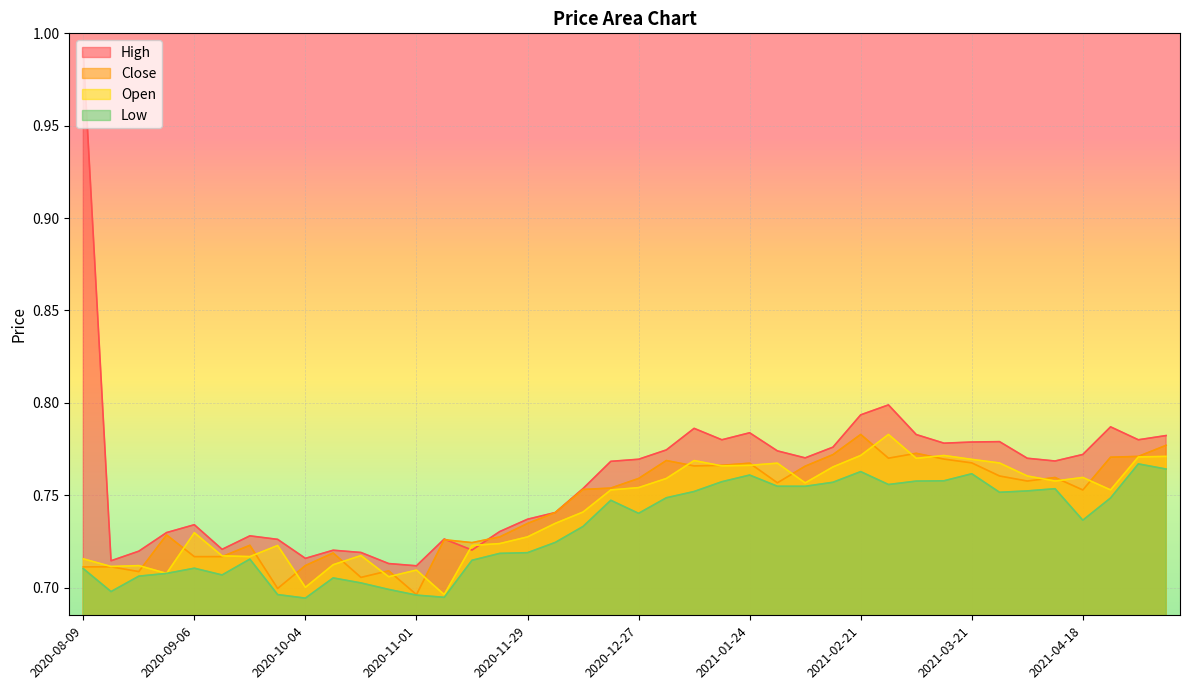

Between 2020-08-23 and 2020-11-22, which series saw the biggest shift?

Close